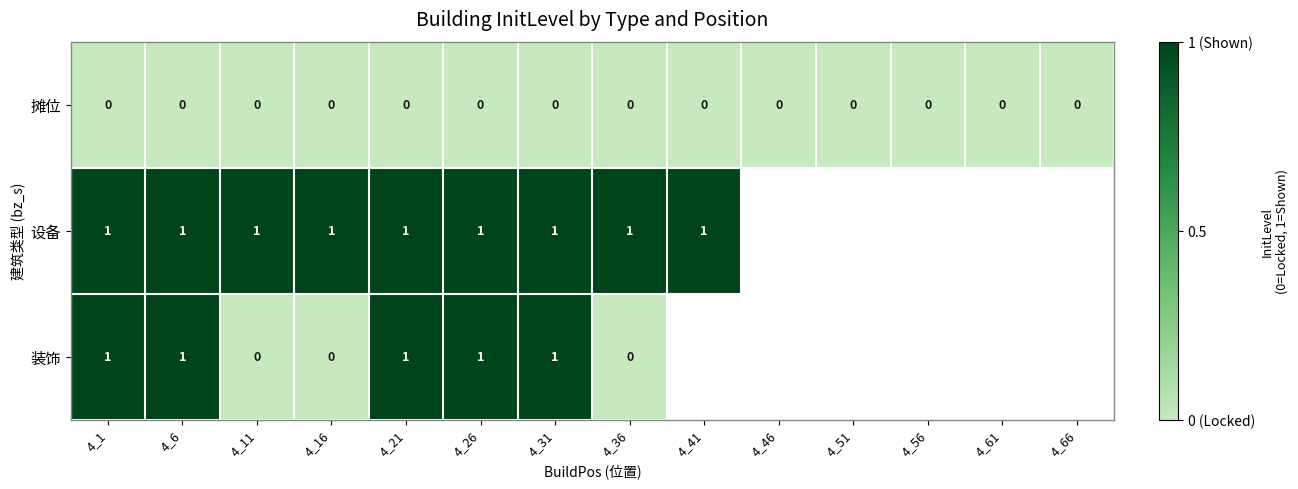

Is the value of 装饰 at 4_31 greater than the value of 摊位 at 4_26?

Yes